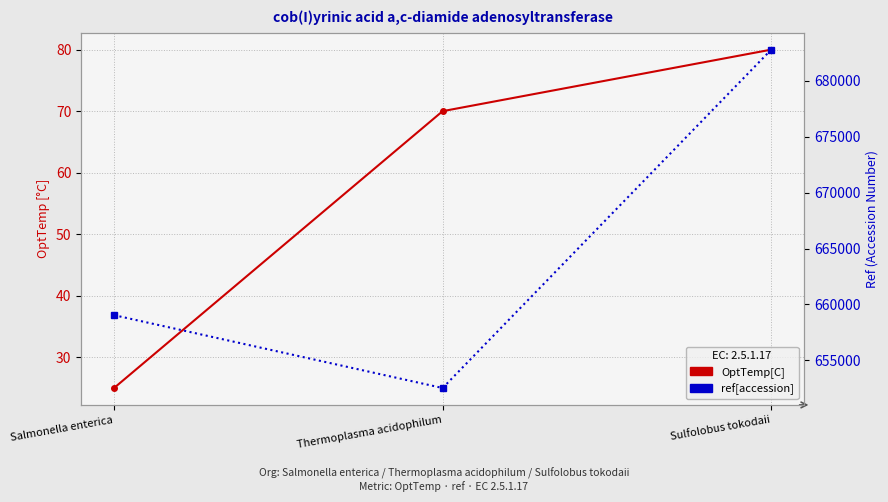

List the series in order of their overall mean, highest first.

ref[accession], OptTemp[C]